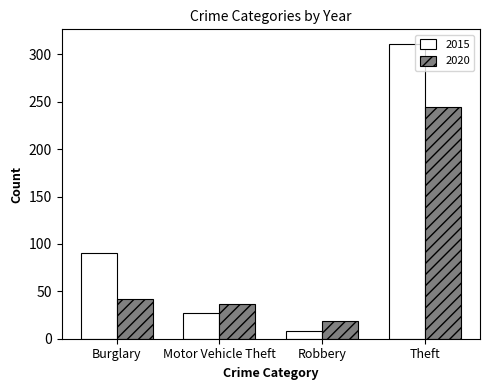

Reading right to left, extract all data points from this chart.

2015: Theft=311	Robbery=8	Motor Vehicle Theft=27	Burglary=90
2020: Theft=245	Robbery=19	Motor Vehicle Theft=37	Burglary=42